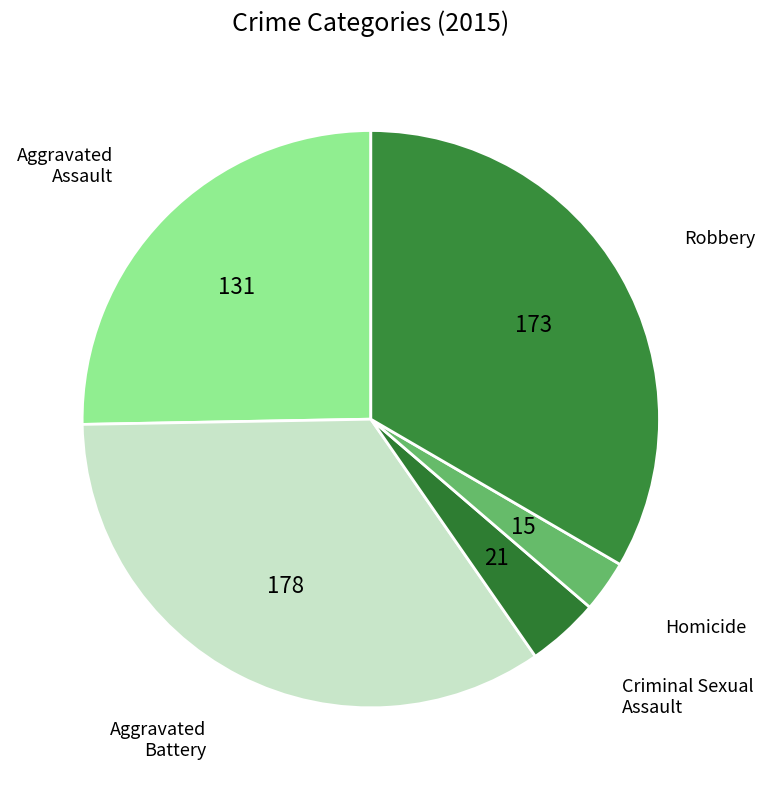

How many segments does this pie chart have?

5